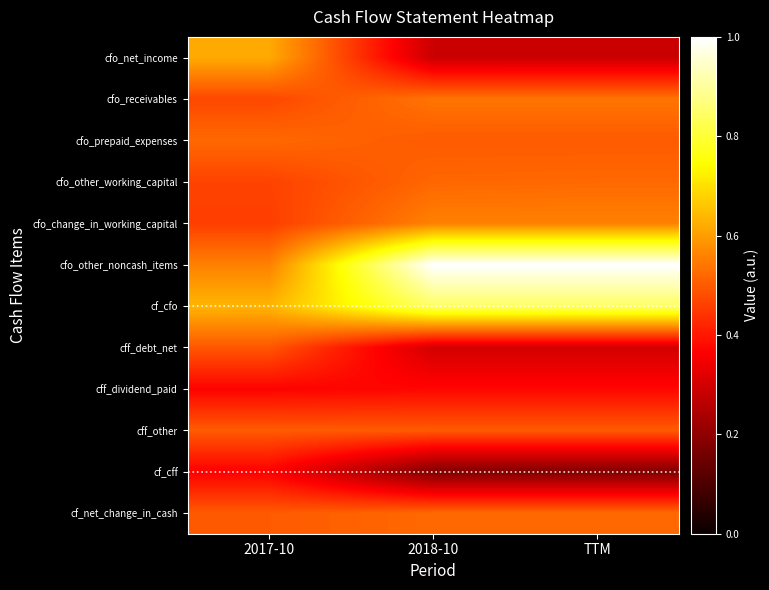

Reading left to right, list all the values displayed in this chart.

cfo_net_income: 2017-10=0.6	2018-10=0.3	TTM=0.3
cfo_receivables: 2017-10=0.5	2018-10=0.5	TTM=0.5
cfo_prepaid_expenses: 2017-10=0.5	2018-10=0.5	TTM=0.5
cfo_other_working_capital: 2017-10=0.5	2018-10=0.5	TTM=0.5
cfo_change_in_working_capital: 2017-10=0.5	2018-10=0.6	TTM=0.6
cfo_other_noncash_items: 2017-10=0.6	2018-10=1.0	TTM=1.0
cf_cfo: 2017-10=0.6	2018-10=0.8	TTM=0.8
cff_debt_net: 2017-10=0.5	2018-10=0.3	TTM=0.3
cff_dividend_paid: 2017-10=0.4	2018-10=0.4	TTM=0.4
cff_other: 2017-10=0.5	2018-10=0.5	TTM=0.5
cf_cff: 2017-10=0.4	2018-10=0.2	TTM=0.2
cf_net_change_in_cash: 2017-10=0.5	2018-10=0.5	TTM=0.5